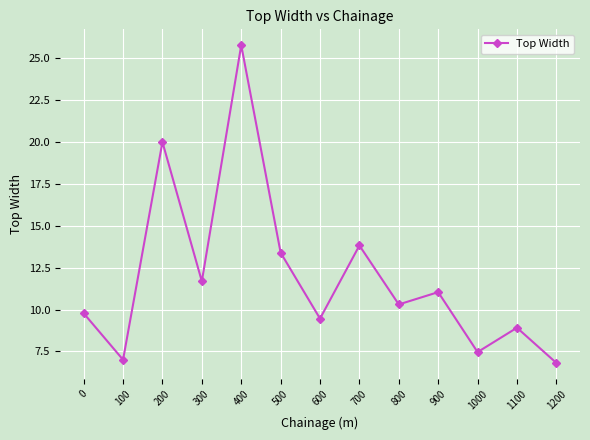

How many lines are shown in the chart?

1